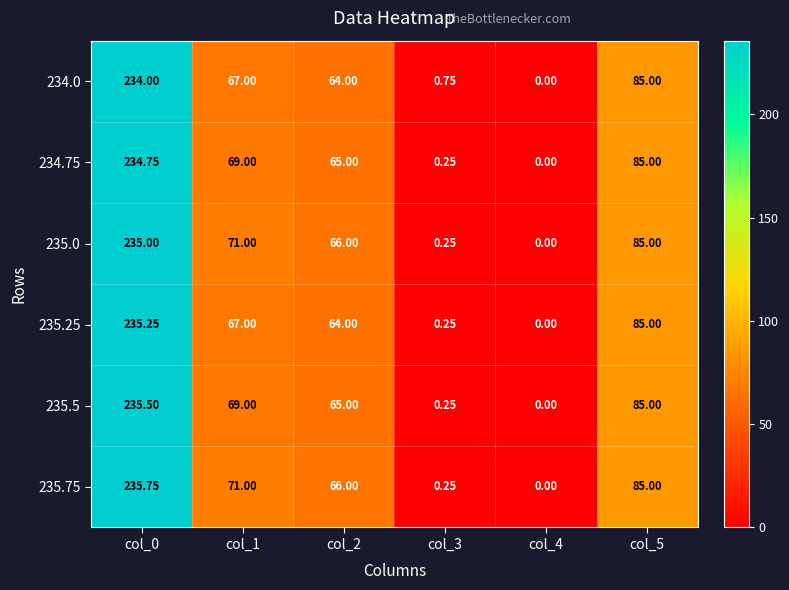

How many data points does each series have?

6